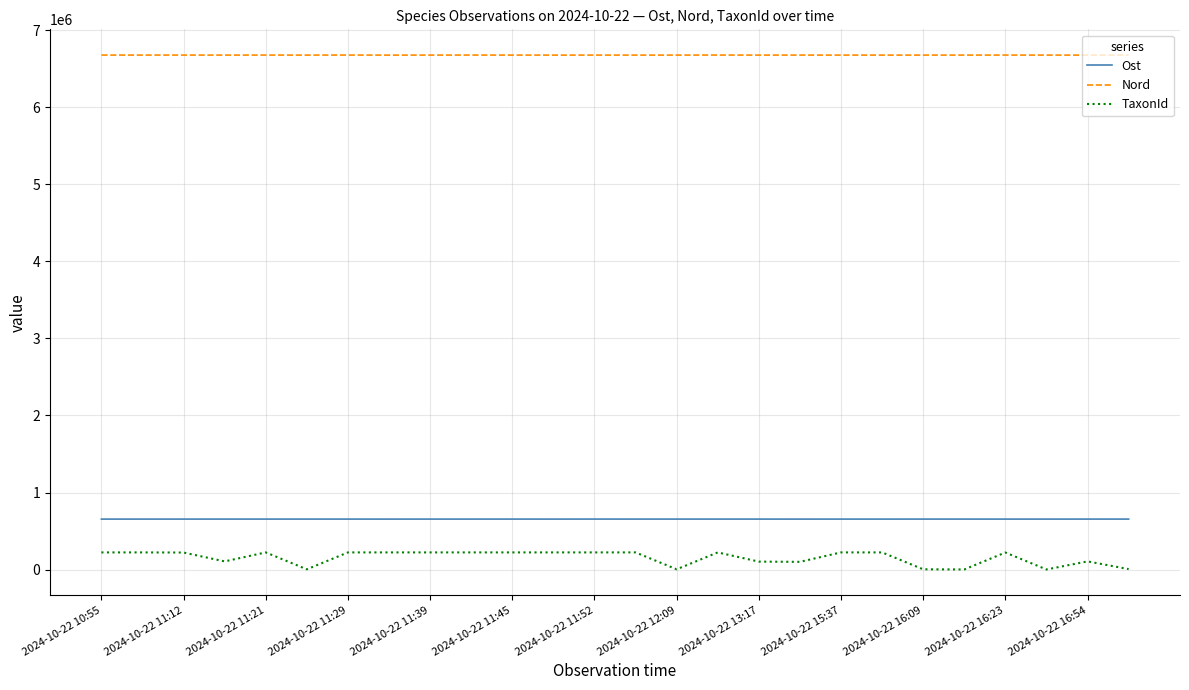

Which series has the largest range (max minus min)?

TaxonId